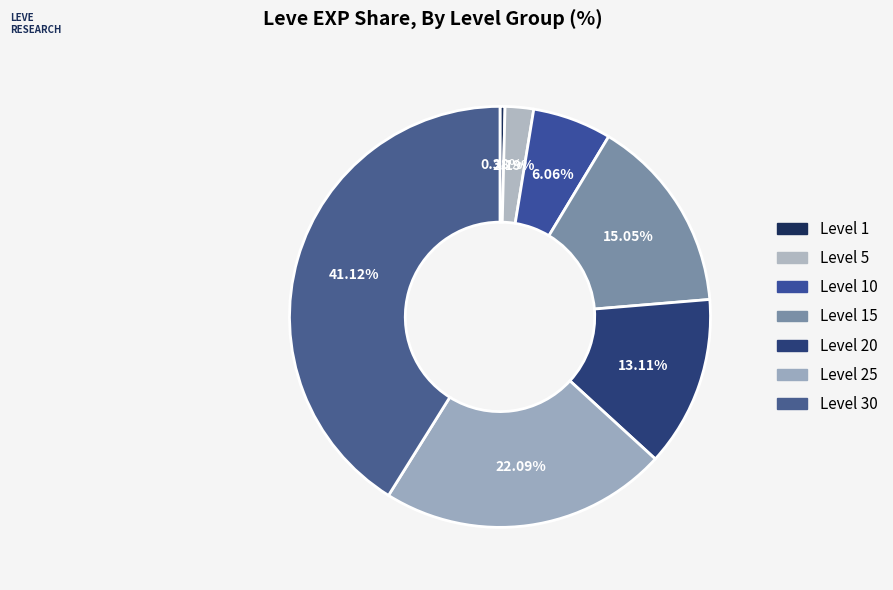

How many slices are in this pie chart?

7